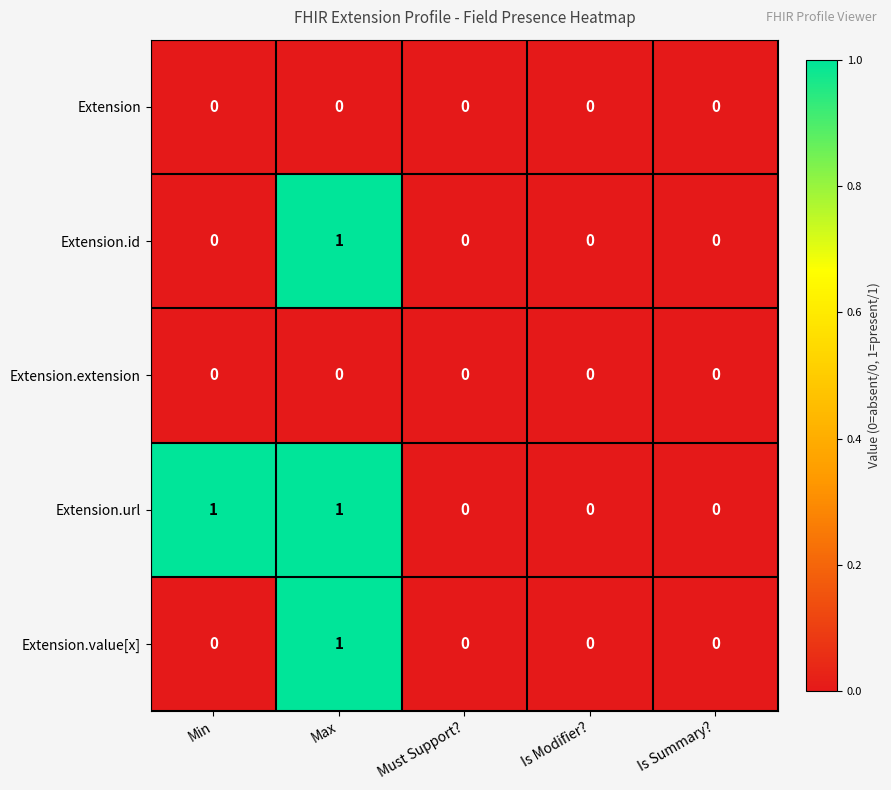

Which series changed the most between Min and Must Support??

Extension.url